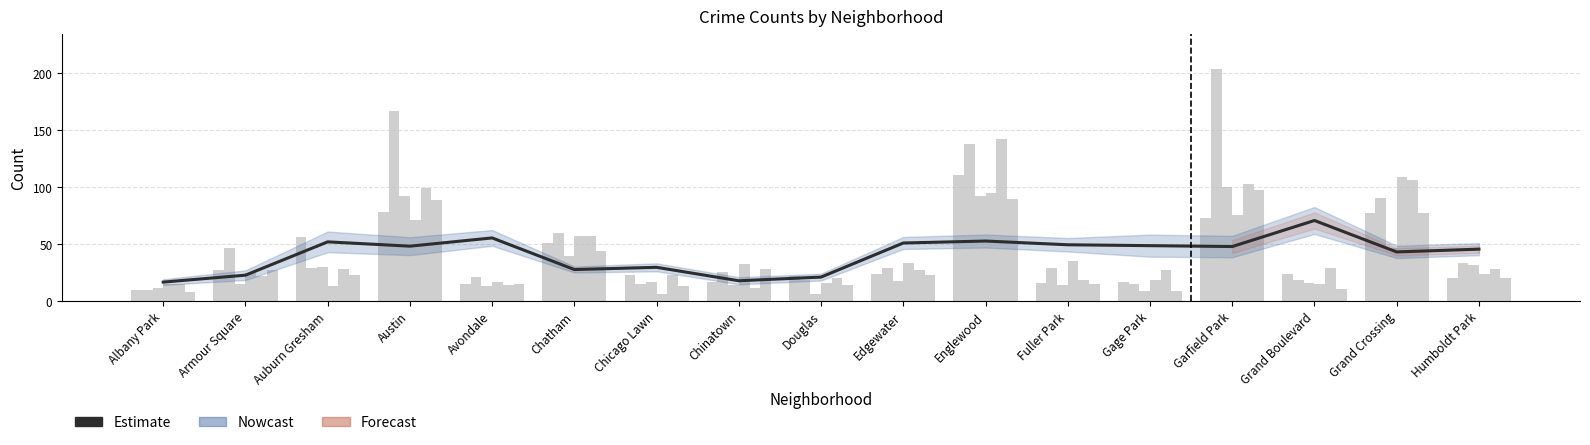

What is the smallest value displayed?

16.8